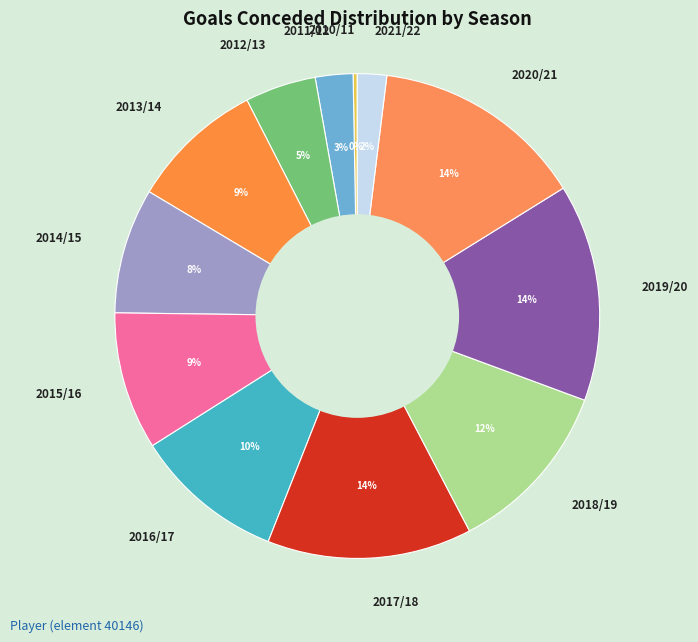

Approximately how many times larger is the value at 2020/21 compared to 2010/11?

51.0